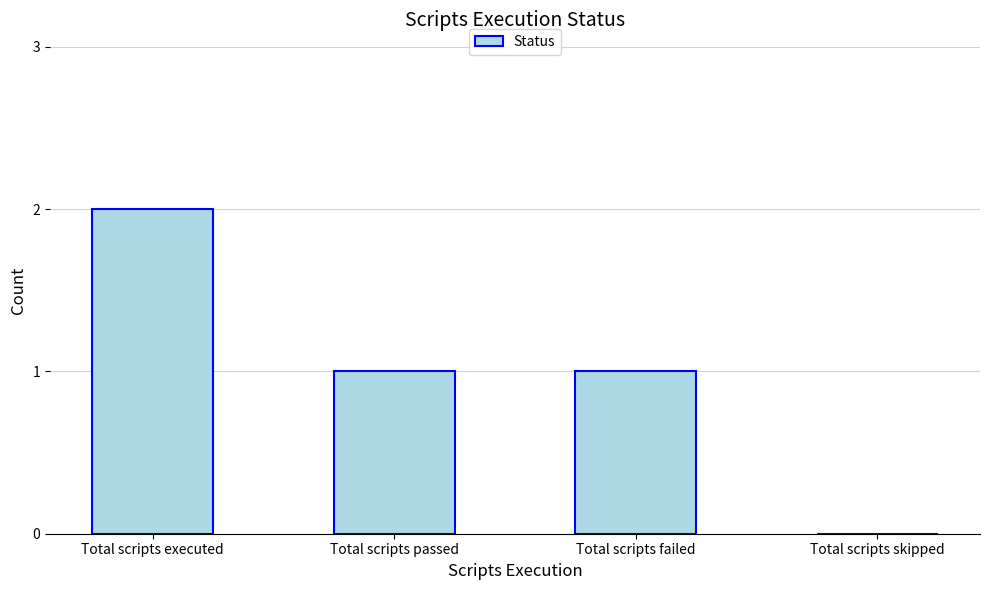

Which label corresponds to the largest value in the chart?

Total scripts executed